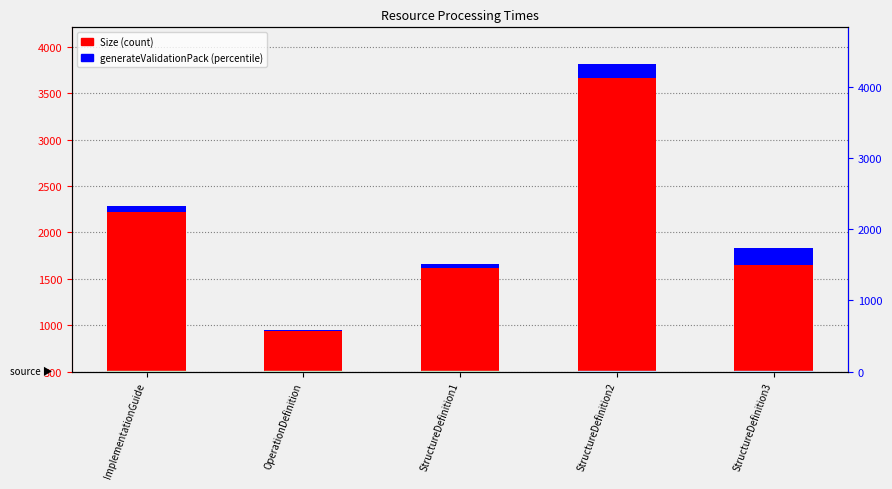

Which series has the widest spread of values?

Size